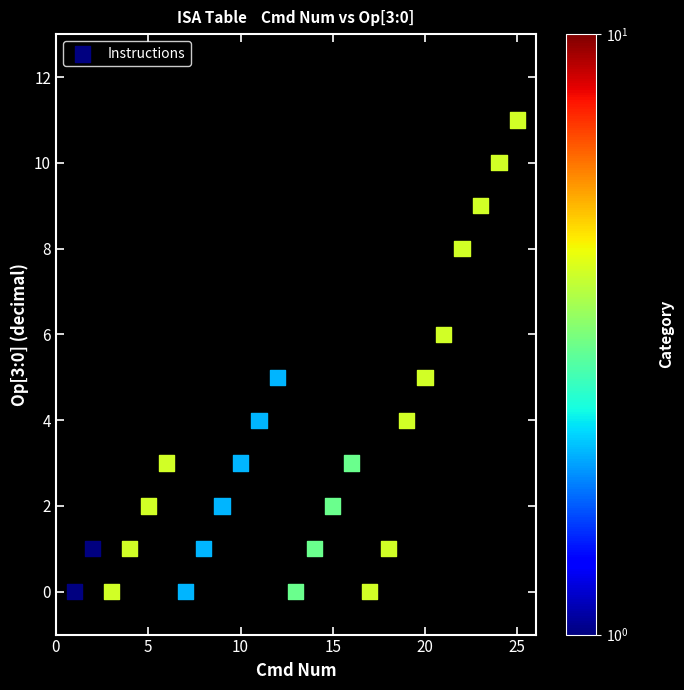

What is the range of Y values (max minus min)?

11